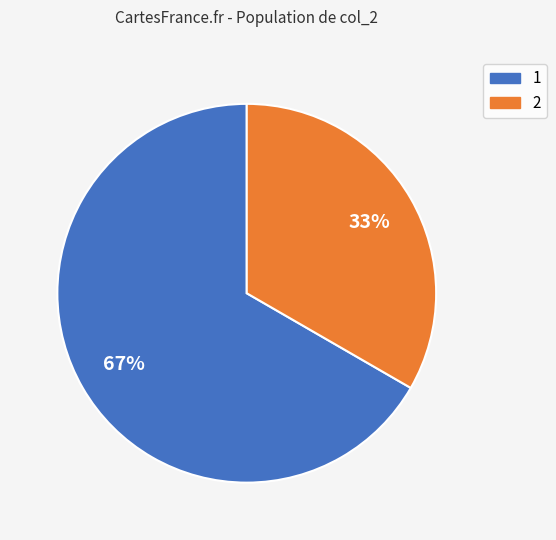

What percentage is the 1 slice, to the nearest percent?

67%